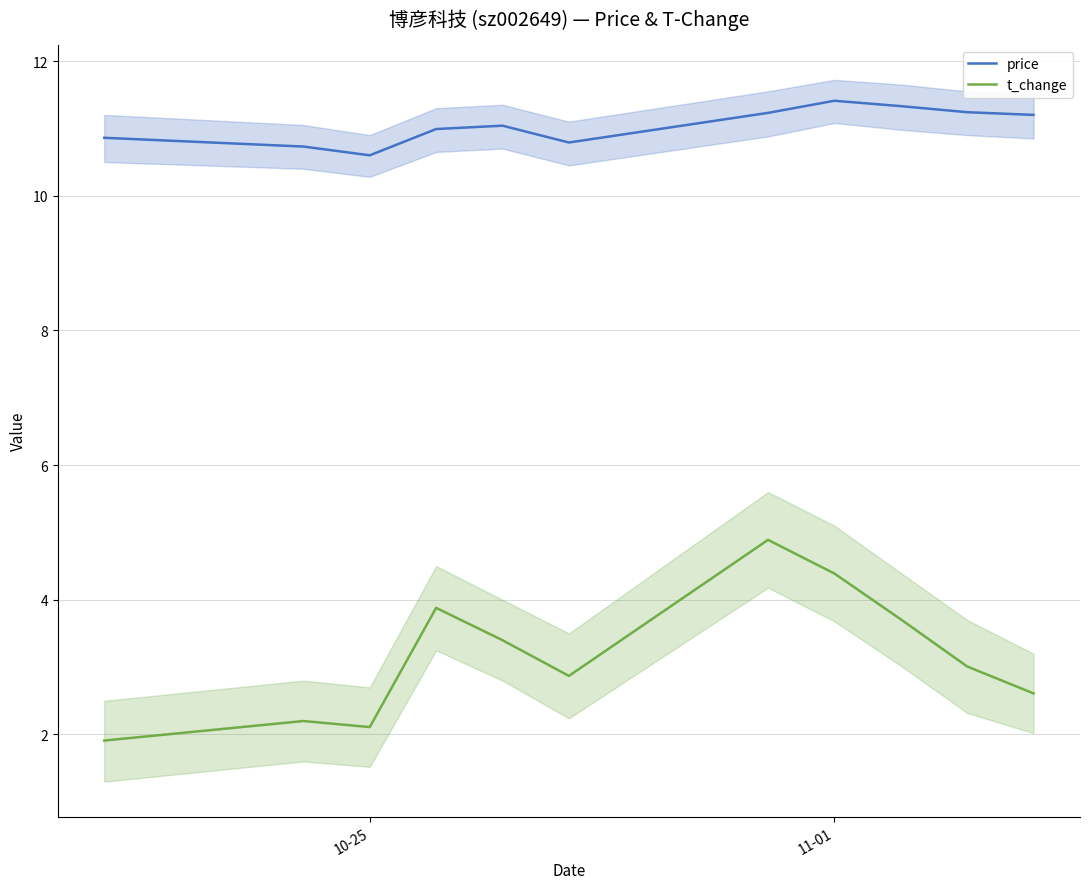

True or false: price and t_change intersect in this chart.

False